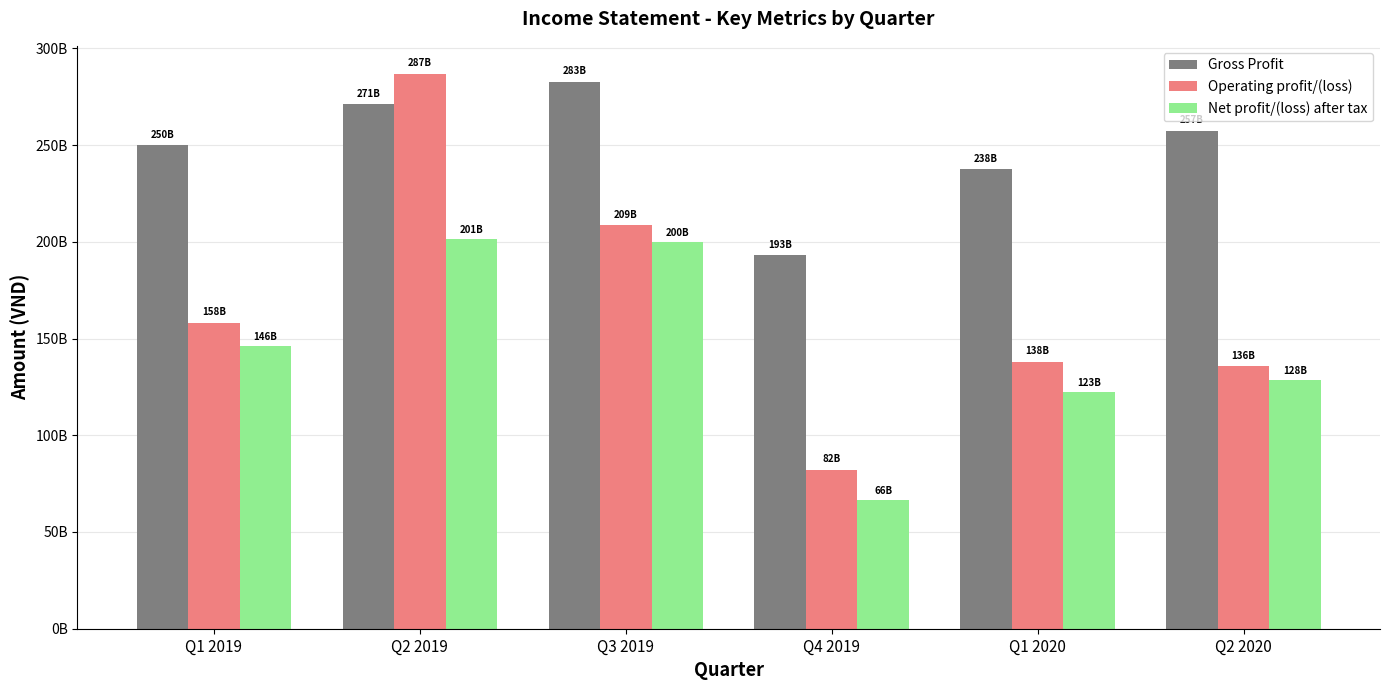

What is the value of the Gross Profit bar at the 4th from the left?

193095433755